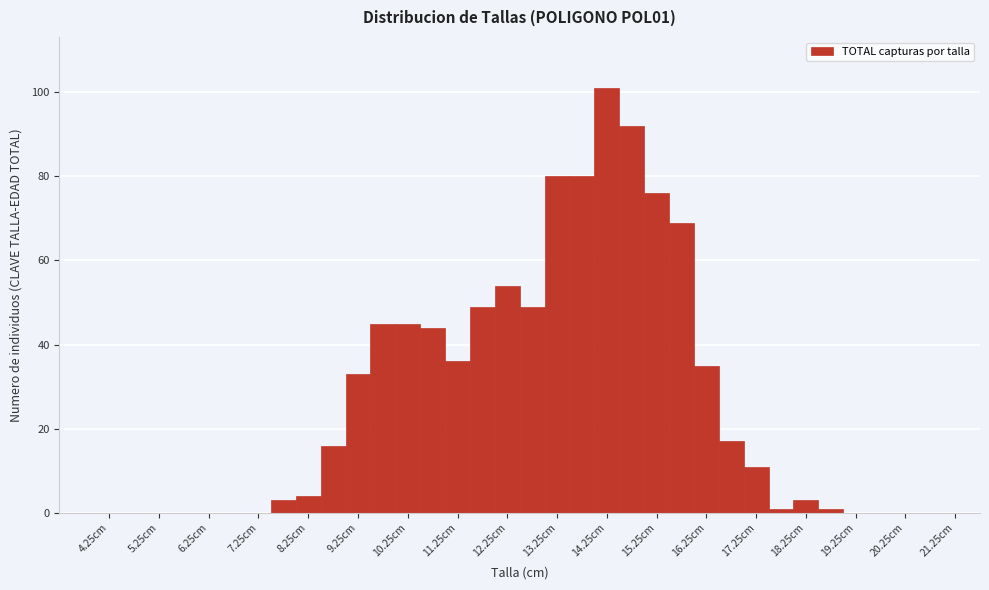

Over which range of the x-axis is the bar tallest?

14.0 to 14.5